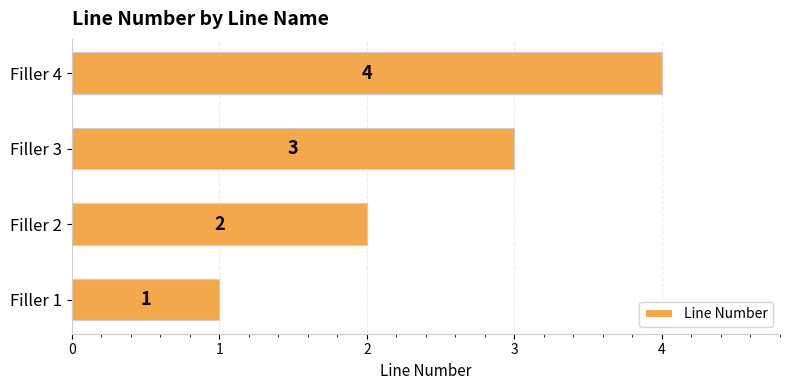

At which label is the value closest to 2?

Filler 2